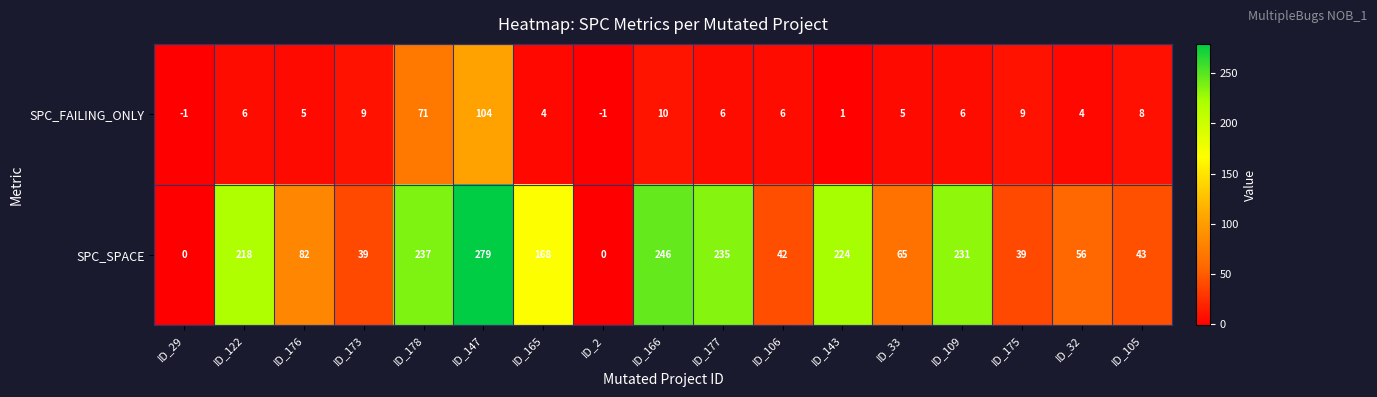

Between ID_176 and ID_33, which series saw the biggest shift?

SPC_SPACE